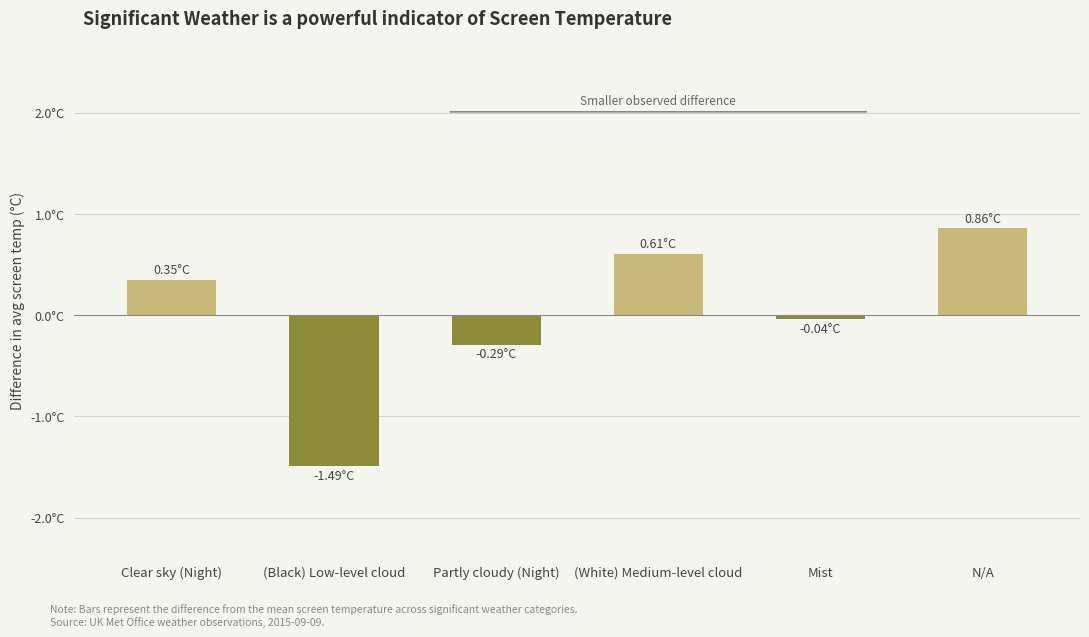

Is it true that the value at (Black) Low-level cloud is -1.5?

True